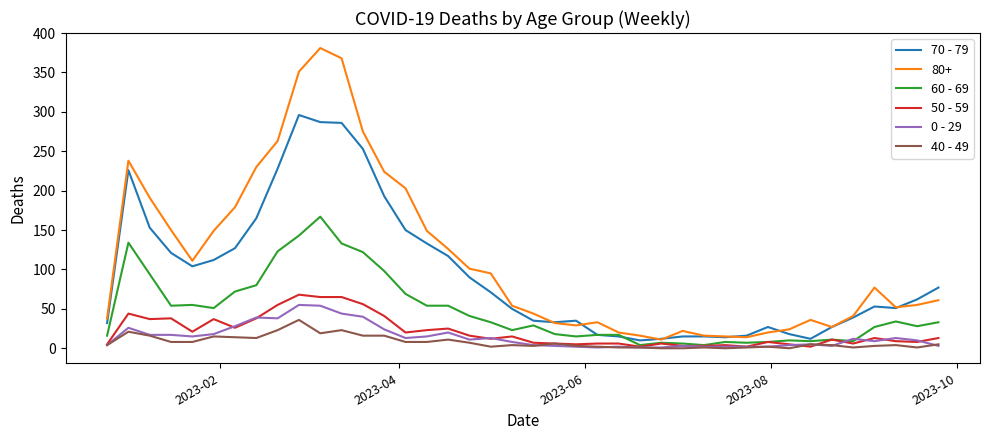

What is the maximum value shown in the chart?

381